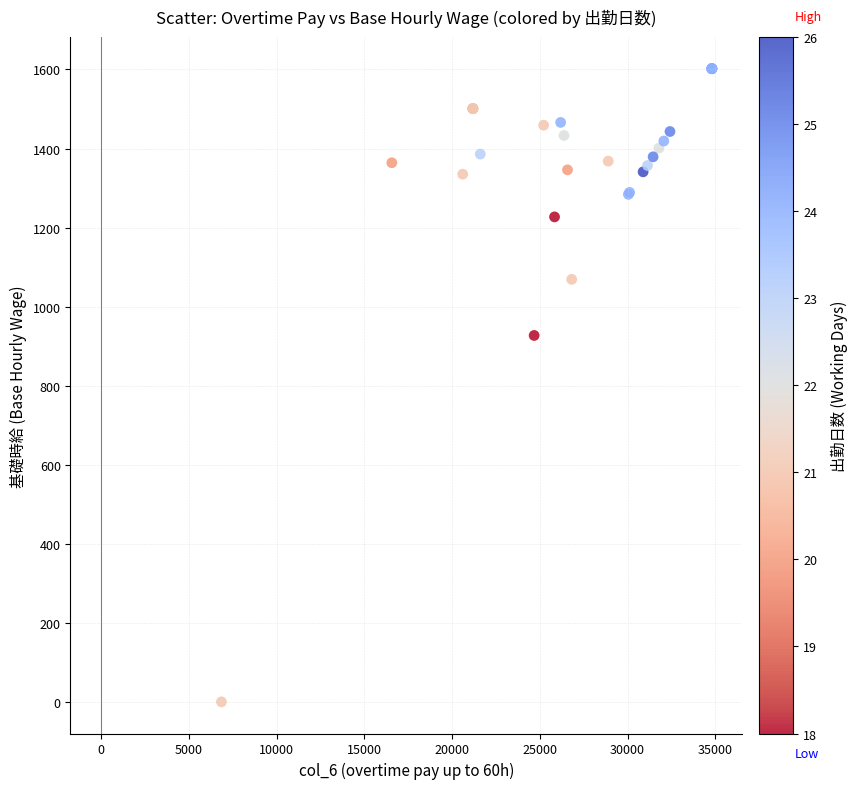

What Y value in the scatter plot is closest to 801?

927